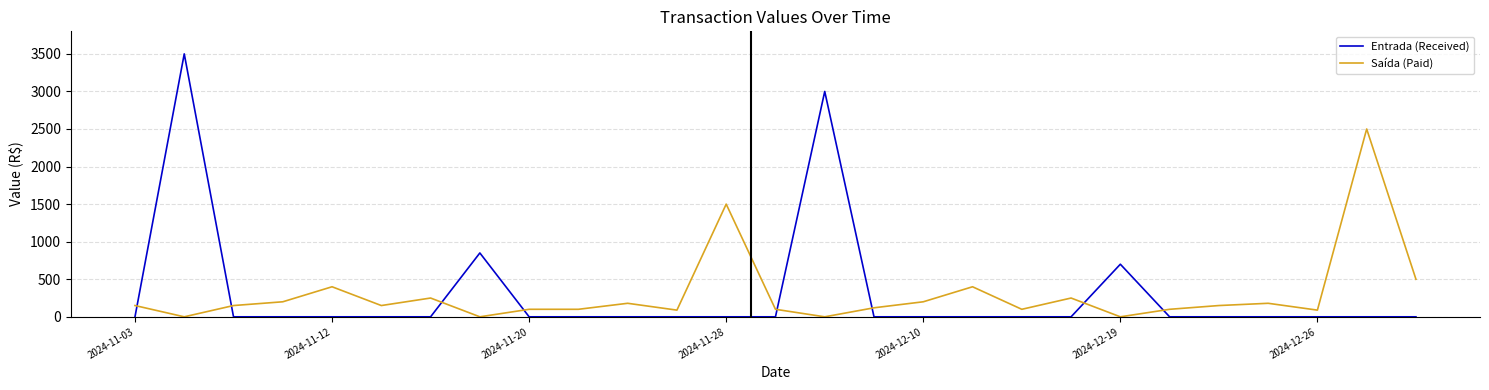

How many values in the Saída (Paid) series are below 150?

12